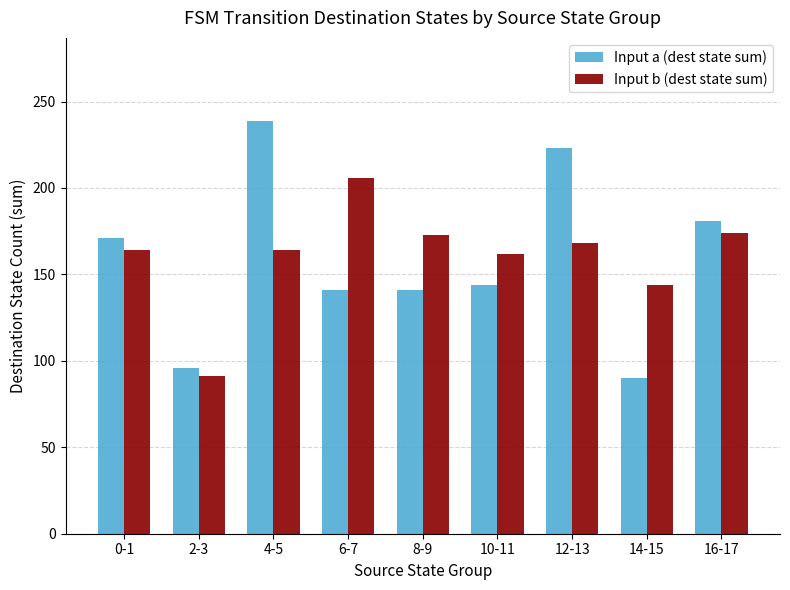

At which label is Input b (dest state sum) closest to 148?

14-15